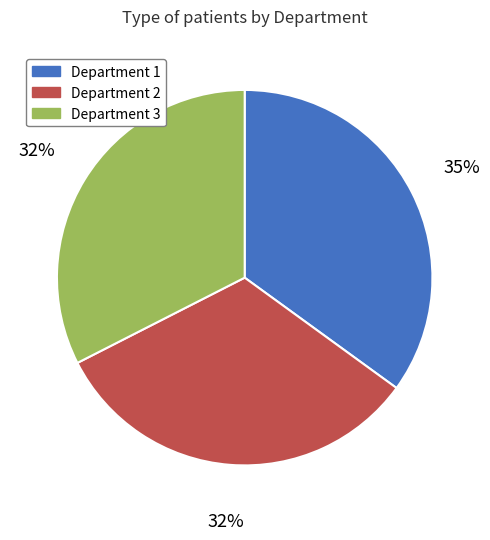

To the nearest percent, what is the difference between the Department 2 and Department 1 slice percentages?

2%